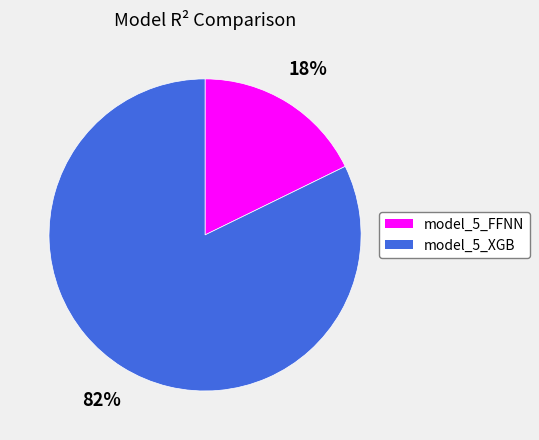

To the nearest percent, what is the average slice percentage?

50%